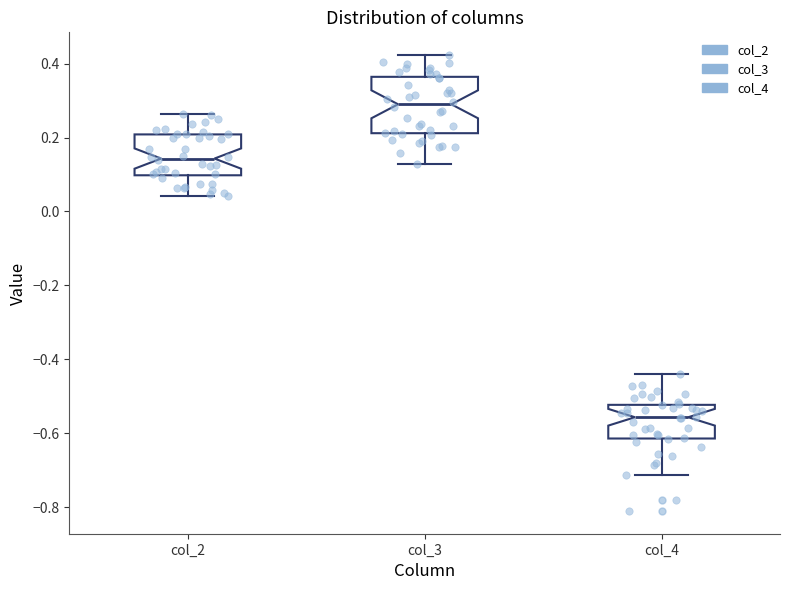

Comparing the boxes themselves (not the whiskers), which one is the tallest?

col_3